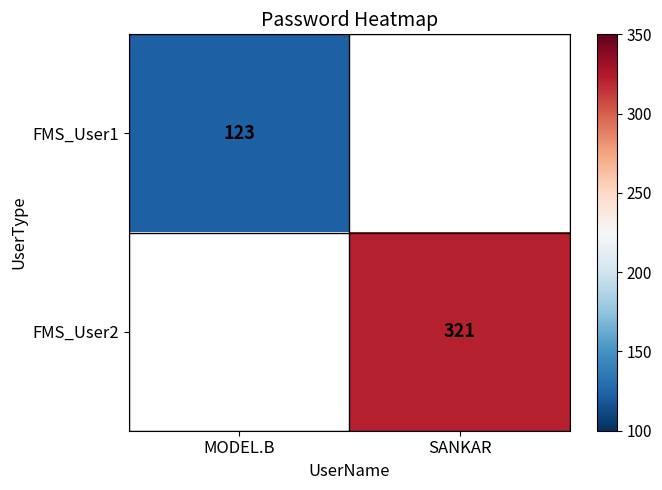

At which label does FMS_User2 reach its minimum?

MODEL.B